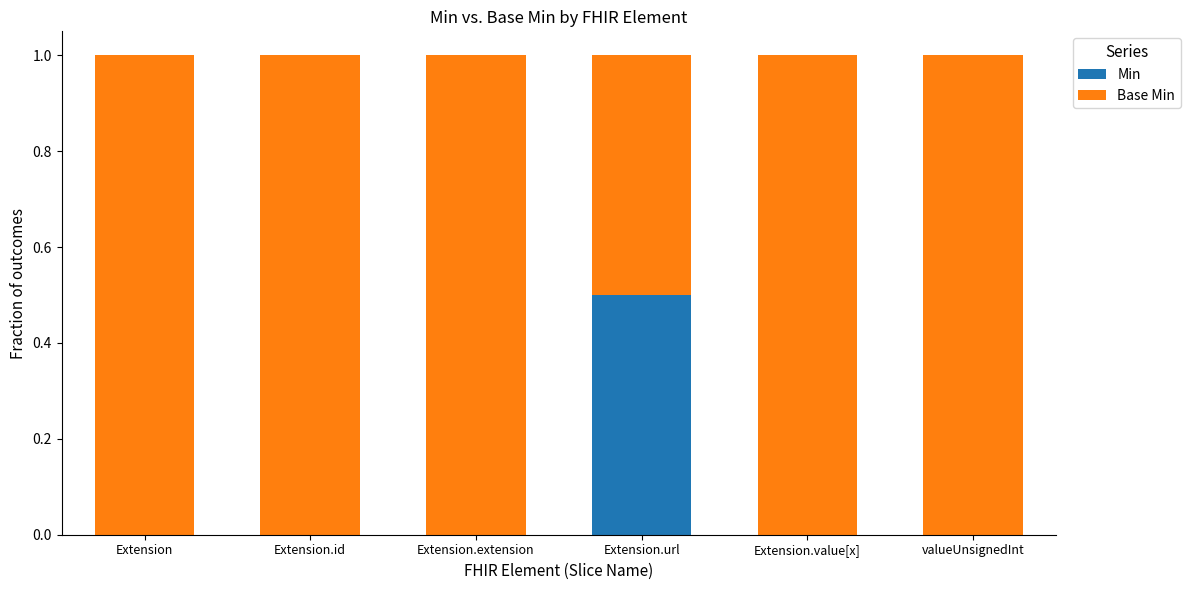

The Min series shows 0.0 at Extension.id. True or false?

True